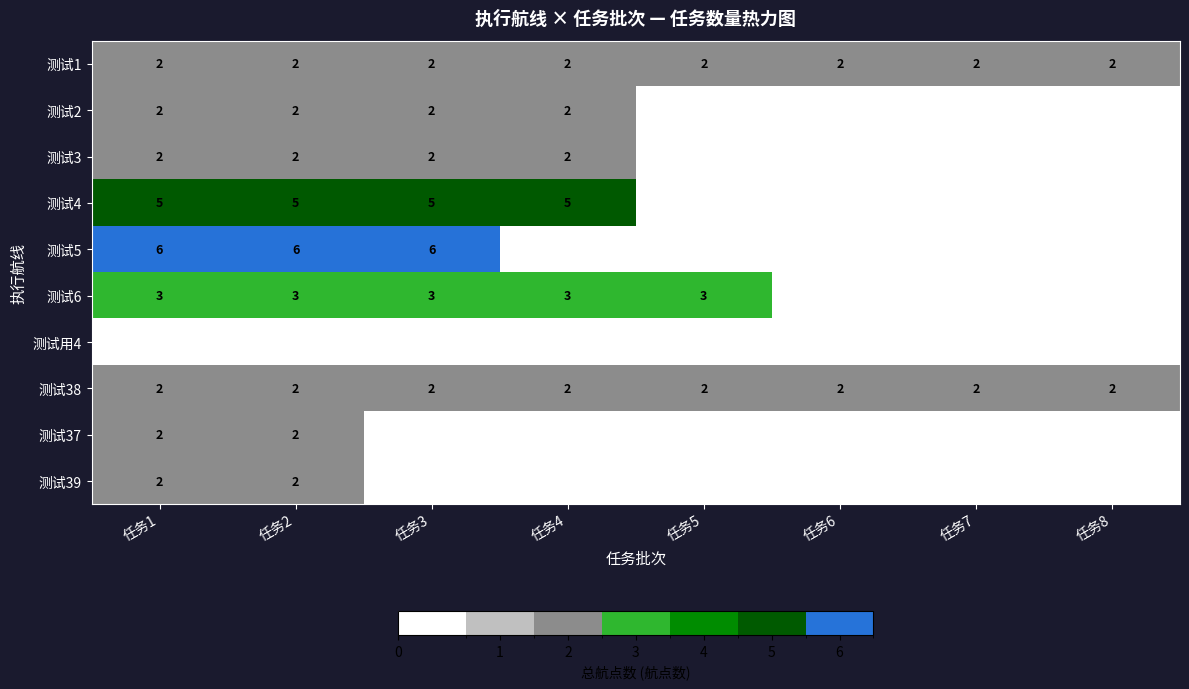

Which series has the largest total across all categories?

测试4